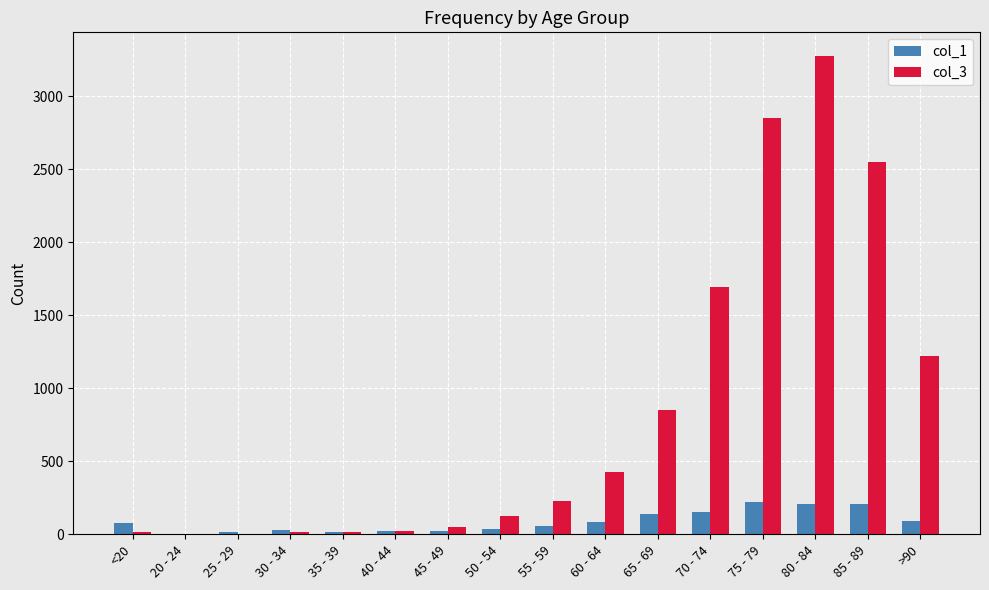

The col_1 series shows 220 at 75 - 79. True or false?

True